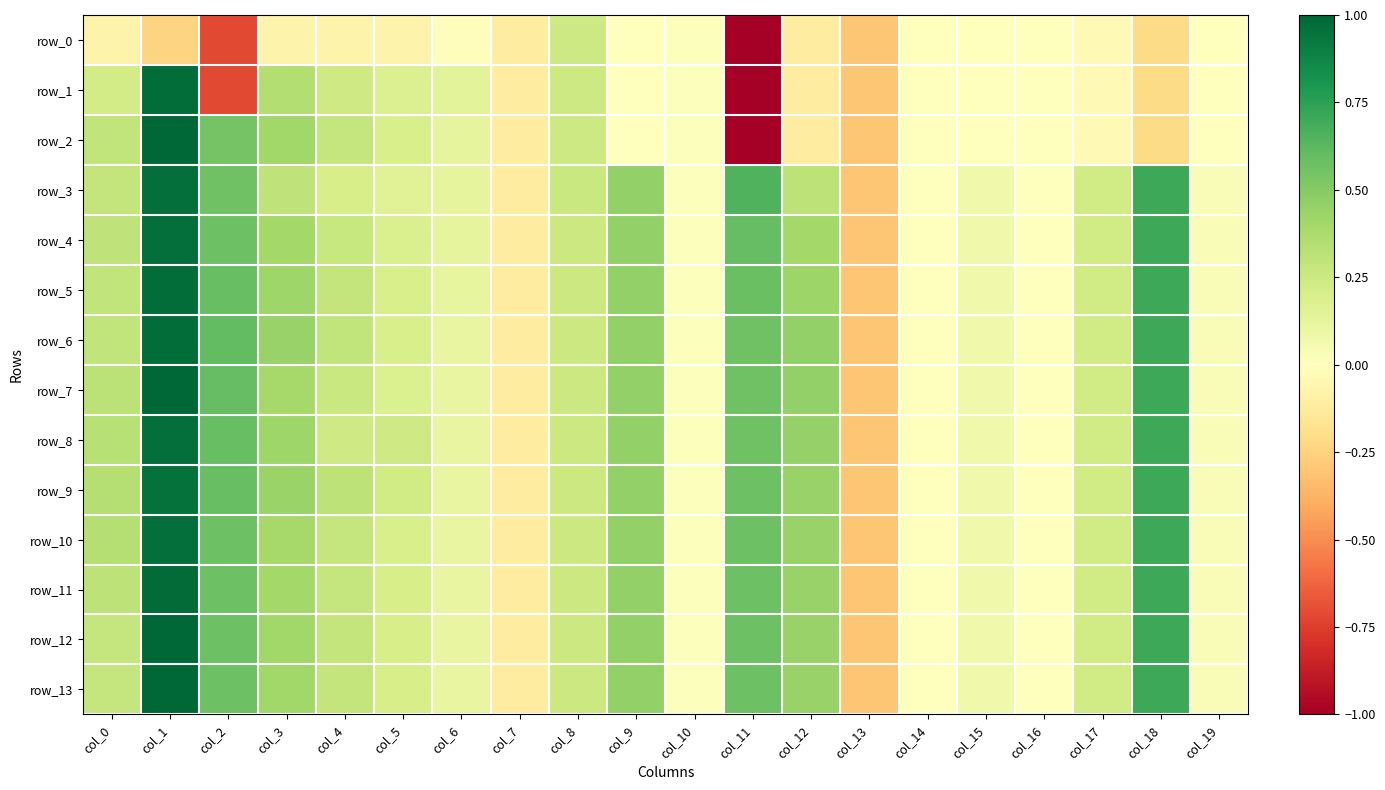

The value of row_6 at col_16 is -0.0. True or false?

True